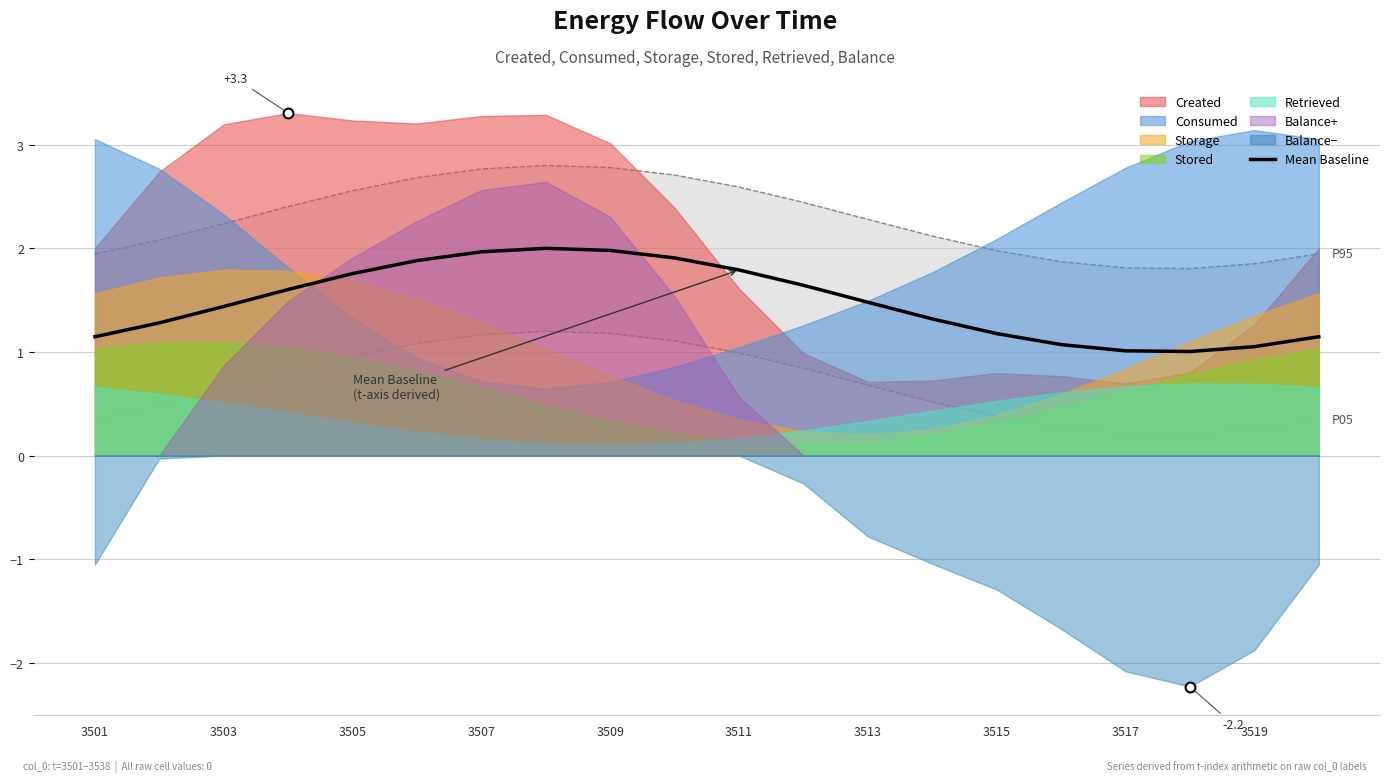

What is the highest value of the Mean Baseline series?

2.0